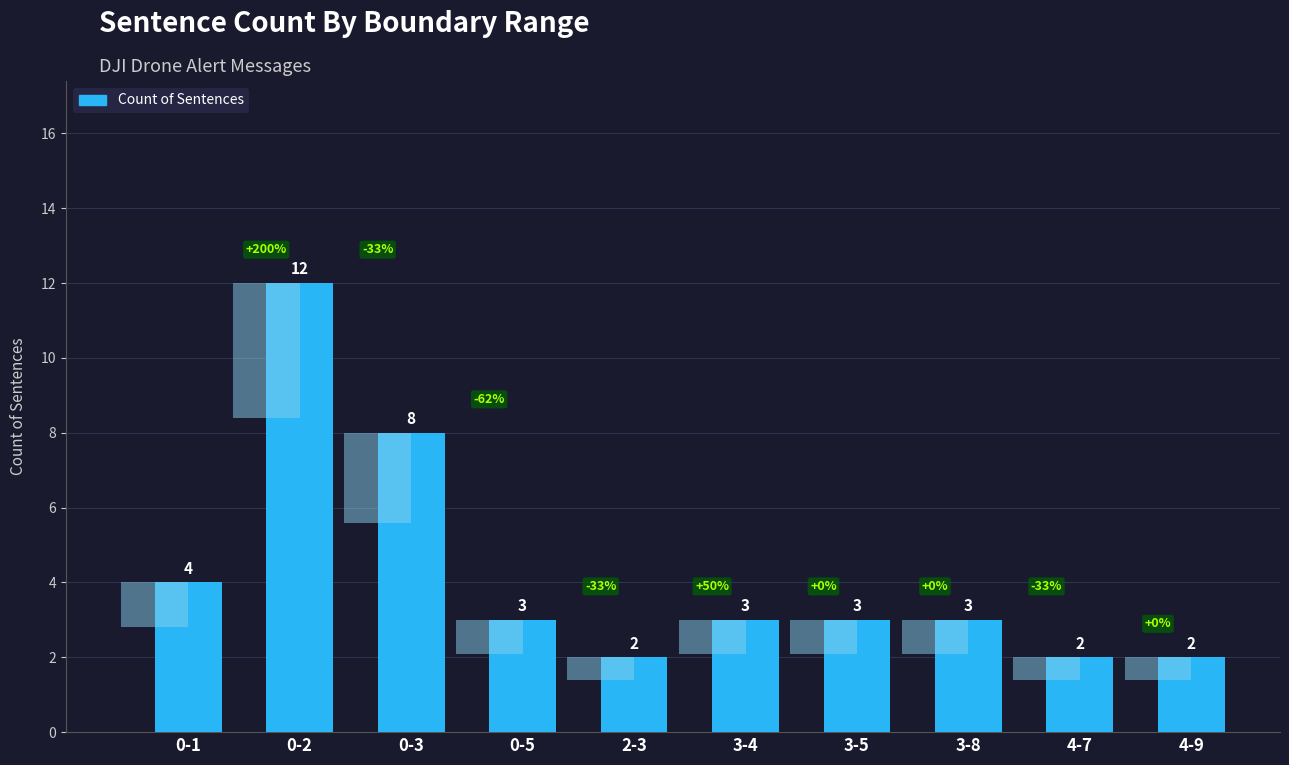

At which label is the value closest to 7?

0-3